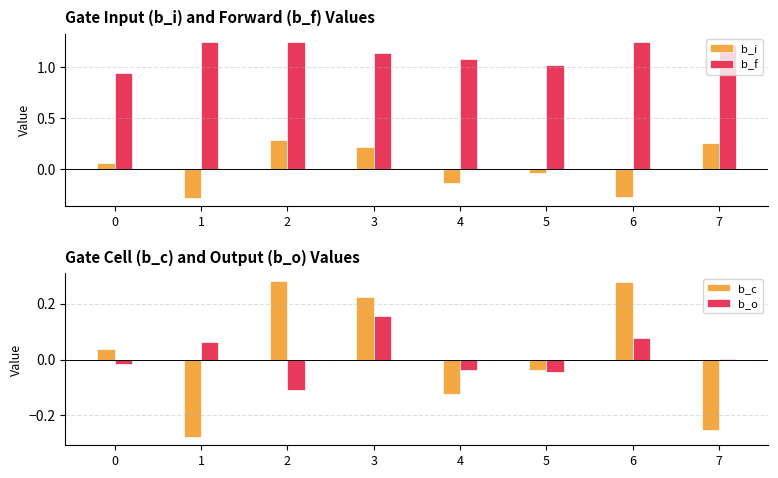

How many data points in b_o are less than 0?

4